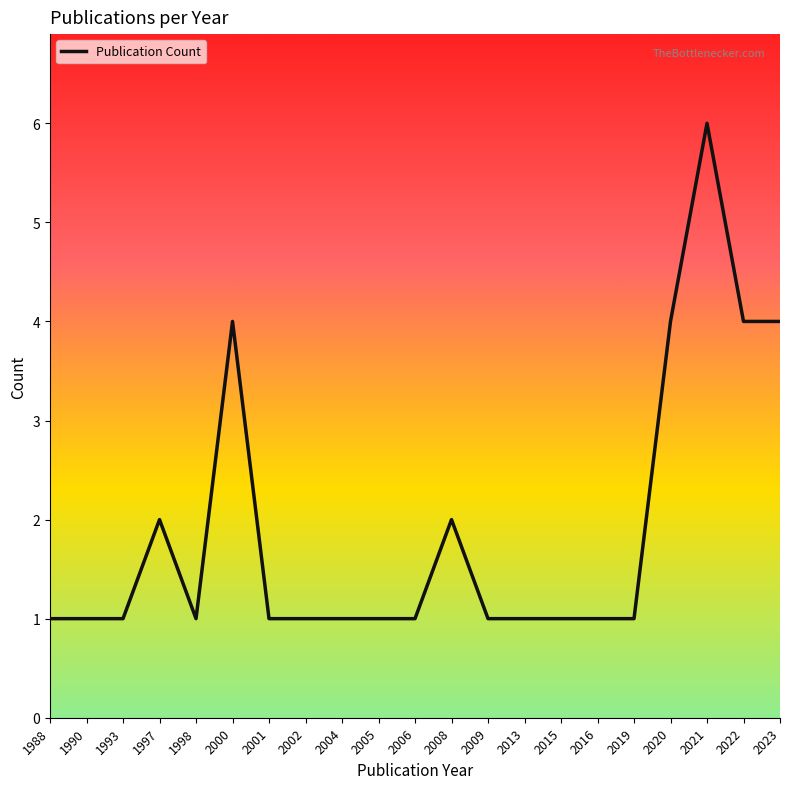

Approximately how many times larger is the value at 2001 compared to 1998?

1.0